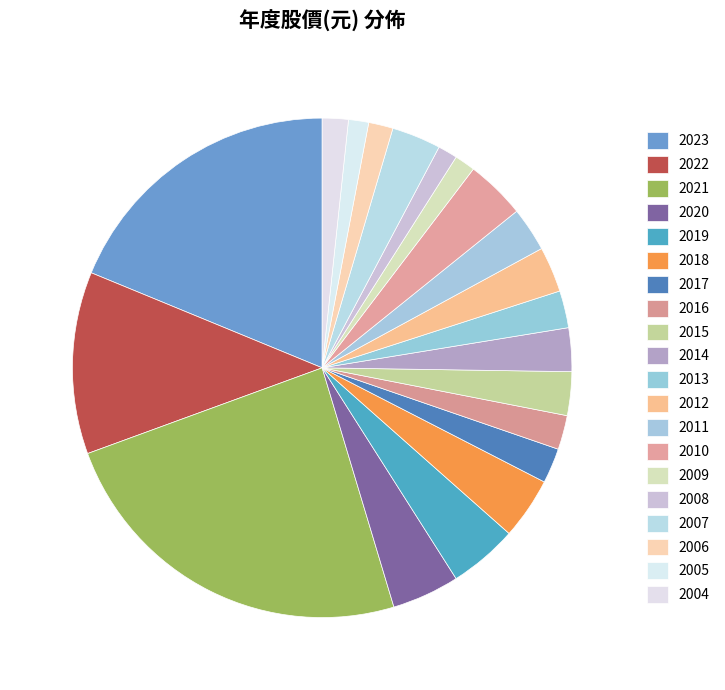

How many segments does this pie chart have?

20